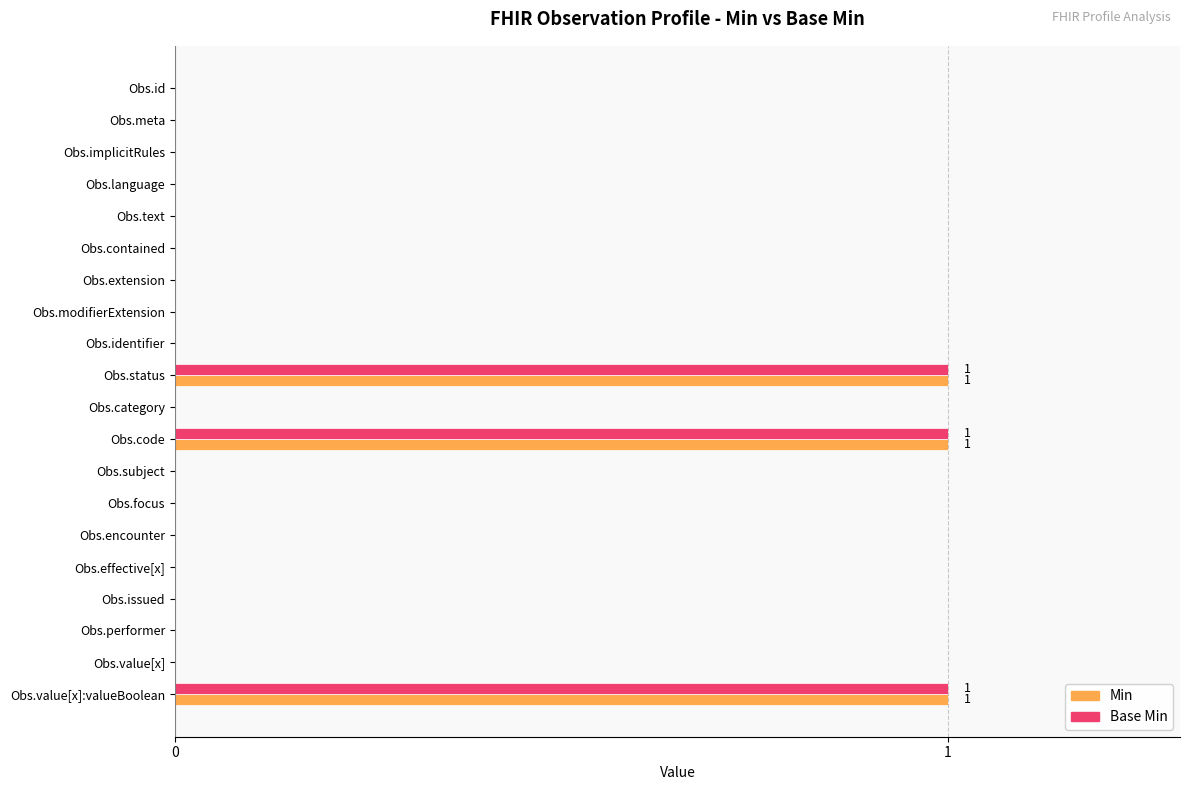

The Base Min series shows 0 at Obs.category. True or false?

True